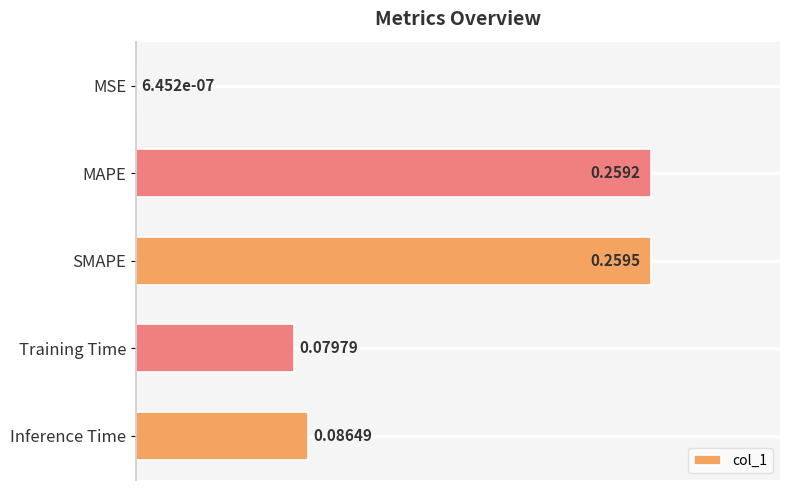

At which label is the value closest to 0?

MSE